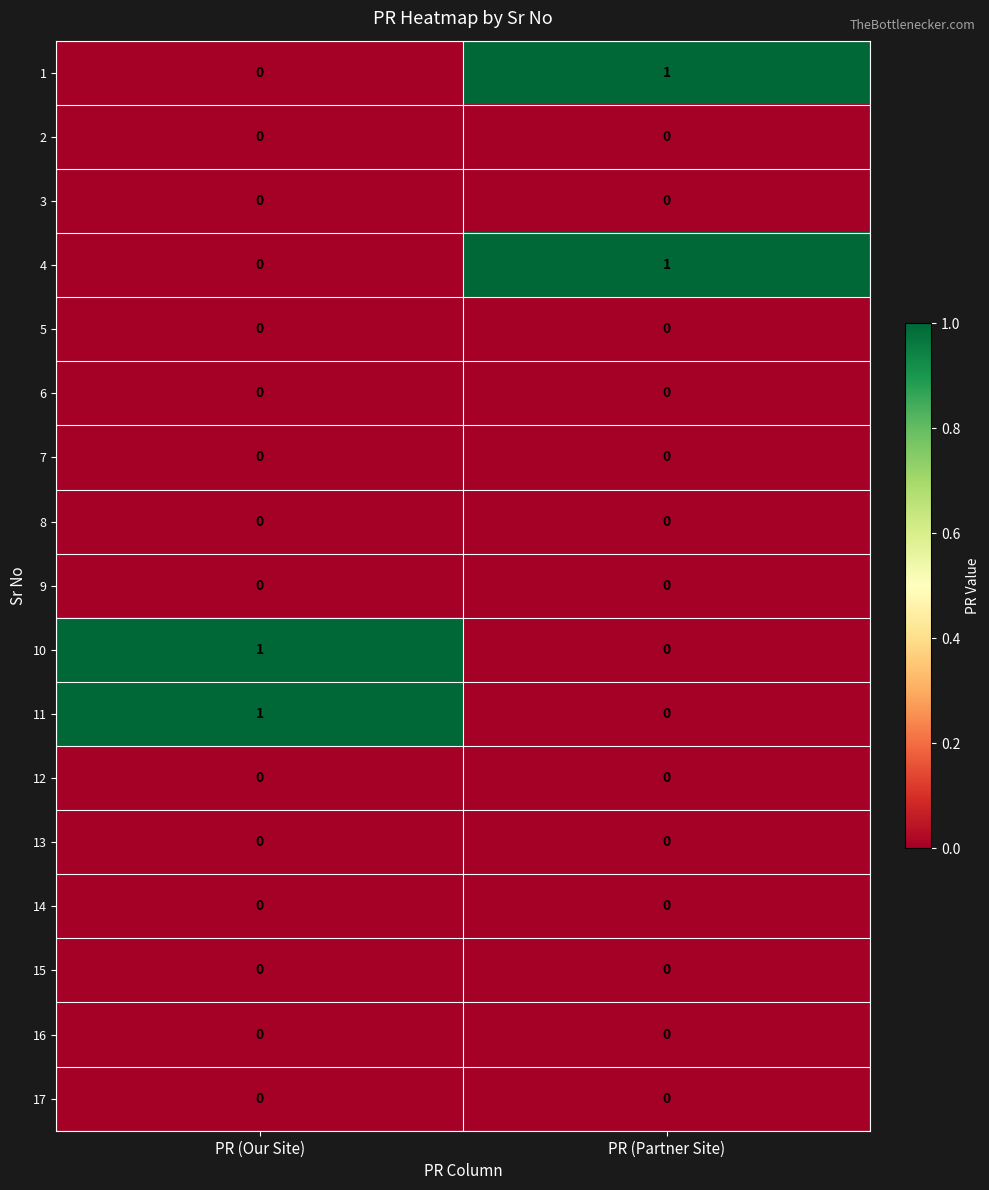

What is the difference between the highest and lowest values at PR (Partner Site)?

1